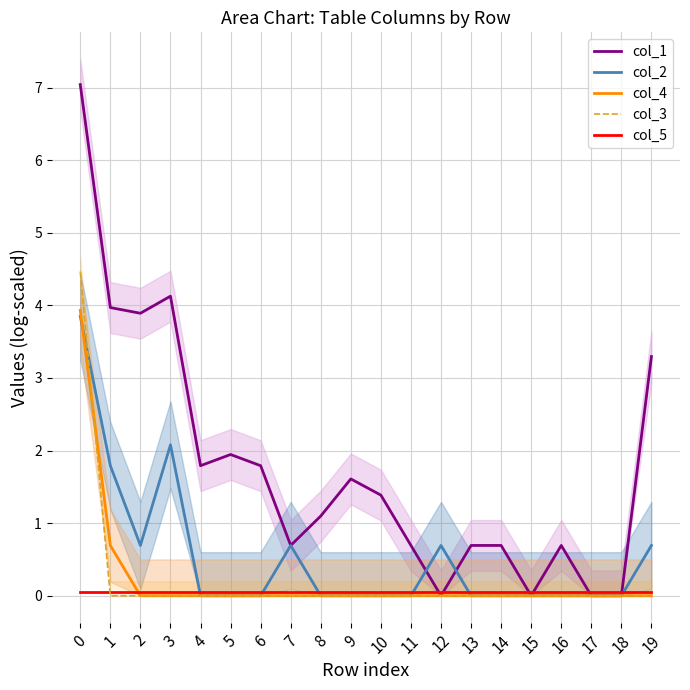

Reading right to left, extract all data points from this chart.

col_1: 3.3	0.0	0.0	0.7	0.0	0.7	0.7	0.0	0.7	1.4	1.6	1.1	0.7	1.8	1.9	1.8	4.1	3.9	4.0	7.0
col_2: 0.7	0.0	0.0	0.0	0.0	0.0	0.0	0.7	0.0	0.0	0.0	0.0	0.7	0.0	0.0	0.0	2.1	0.7	1.8	3.9
col_4: 0.0	0.0	0.0	0.0	0.0	0.0	0.0	0.0	0.0	0.0	0.0	0.0	0.0	0.0	0.0	0.0	0.0	0.0	0.7	3.9
col_5: 0.1	0.1	0.1	0.1	0.1	0.1	0.1	0.1	0.1	0.1	0.1	0.1	0.1	0.1	0.1	0.1	0.1	0.1	0.1	0.1
col_3: 0.0	0.0	0.0	0.0	0.0	0.0	0.0	0.0	0.0	0.0	0.0	0.0	0.0	0.0	0.0	0.0	0.0	0.0	0.0	4.5